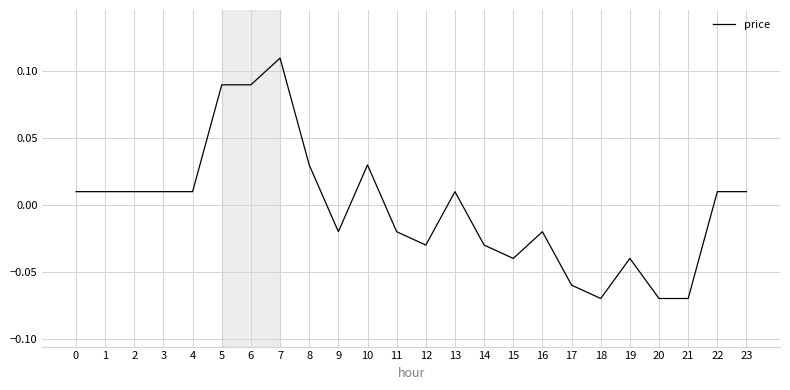

The chart shows a value of -0.1 at 15. True or false?

False